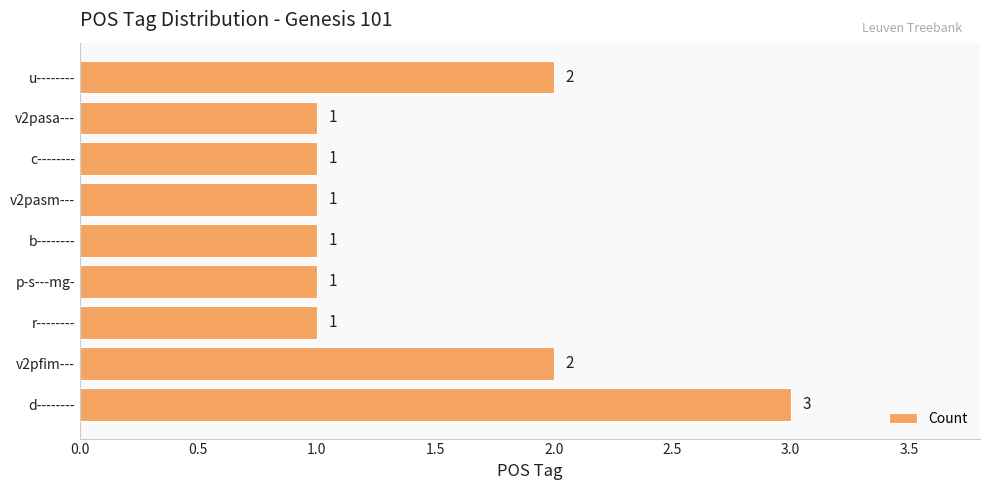

True or false: the data shows 2 at b--------.

False